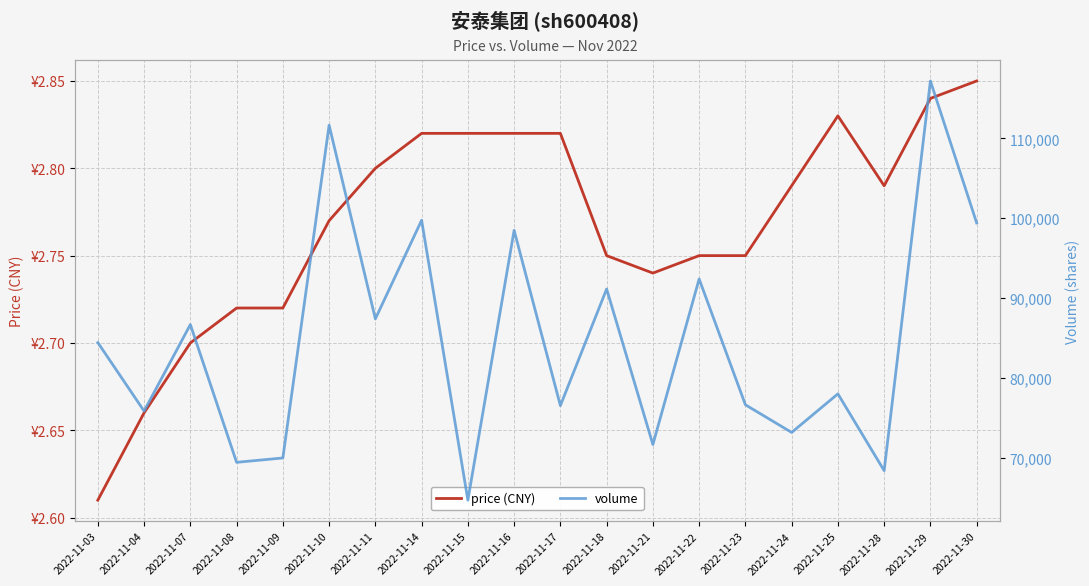

True or false: price (CNY) and volume intersect in this chart.

False